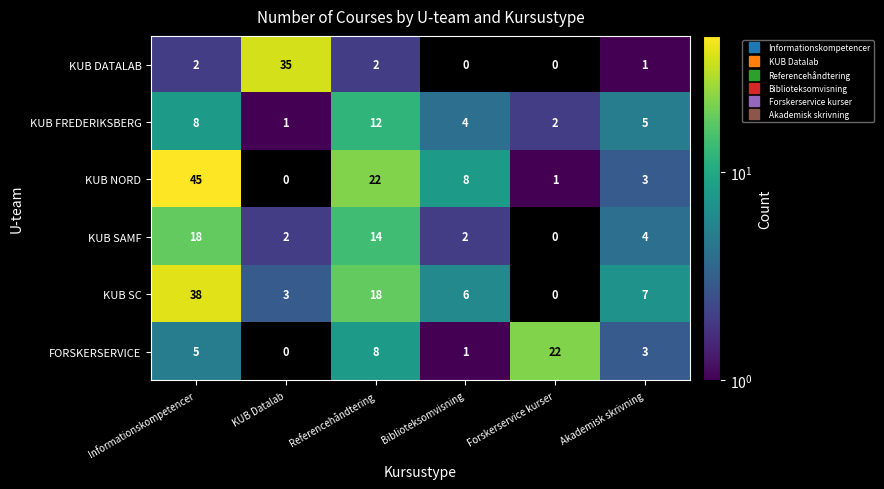

At which category is the sum across all series the highest?

Informationskompetencer